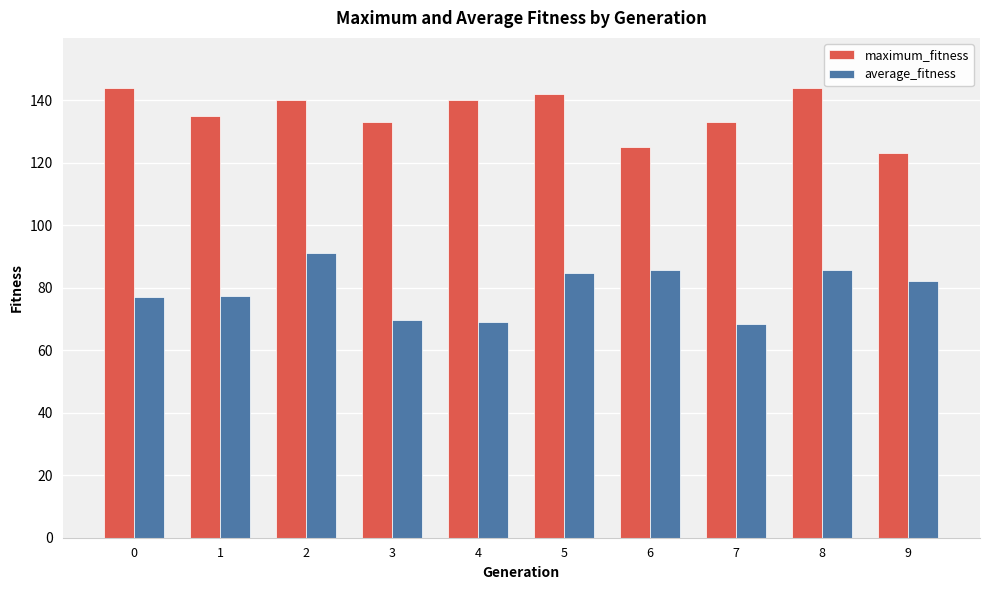

What is the value of the average_fitness bar at the 3rd from the left?

91.2